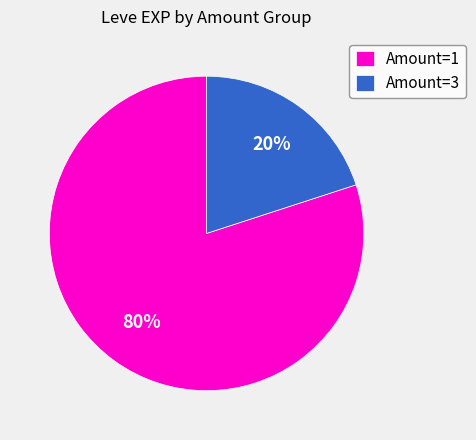

Count the number of slices in the pie.

2